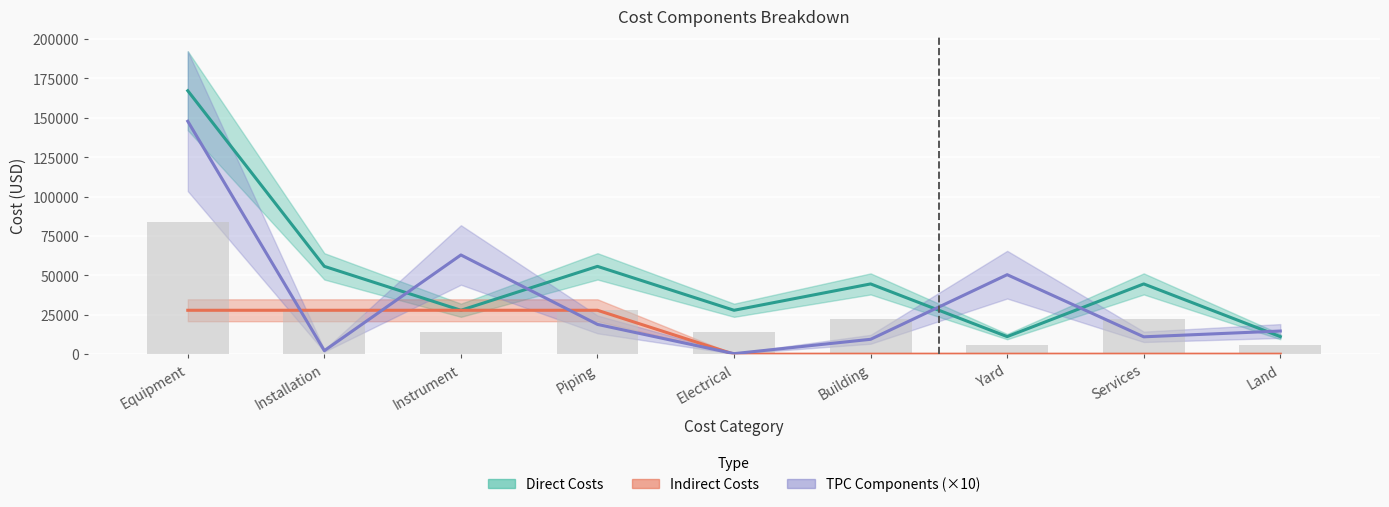

At how many categories does at least one series exceed 162169?

1